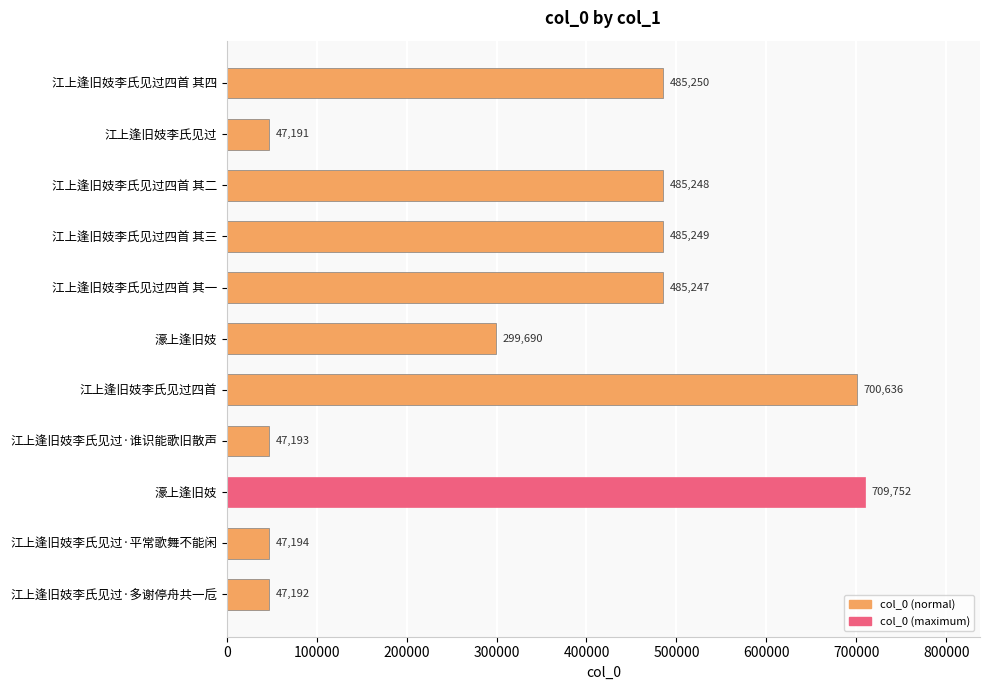

Are the bars horizontal?

Yes